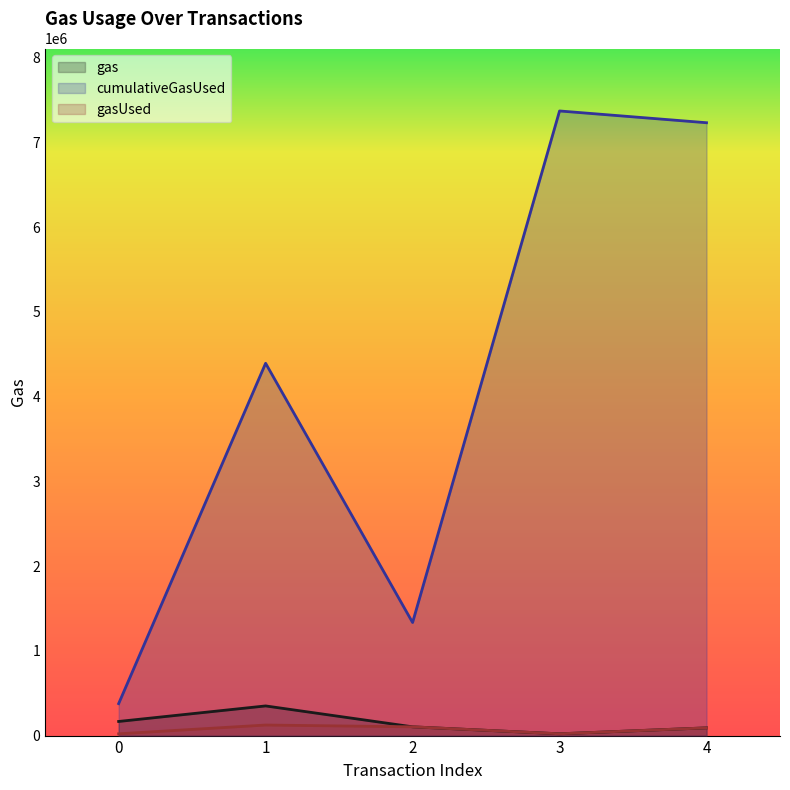

What is the sum of all cumulativeGasUsed values?

20711725